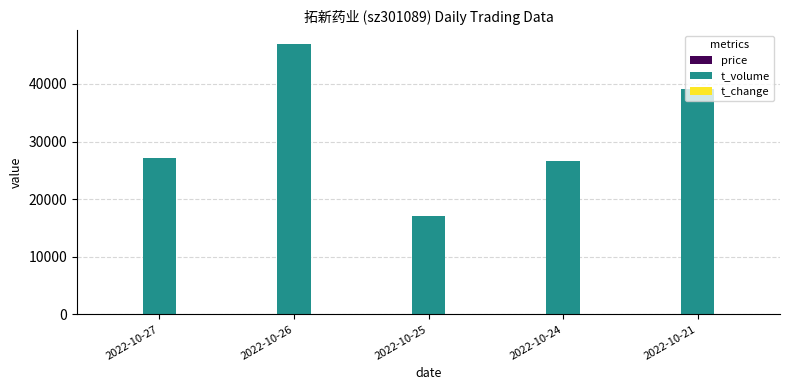

What is the sum of all t_volume values?

157017.0